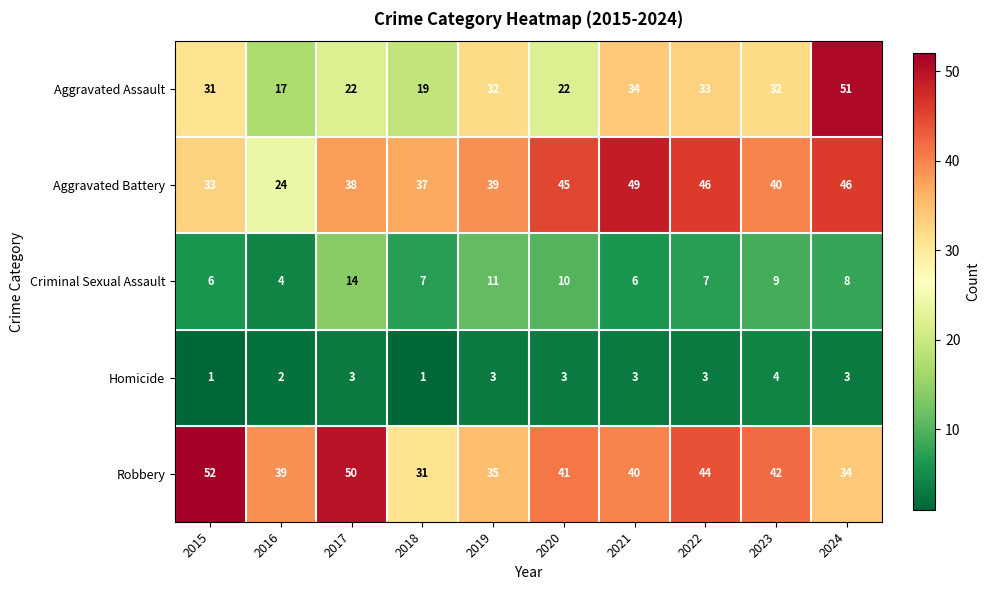

At which label is Homicide closest to 2?

2016